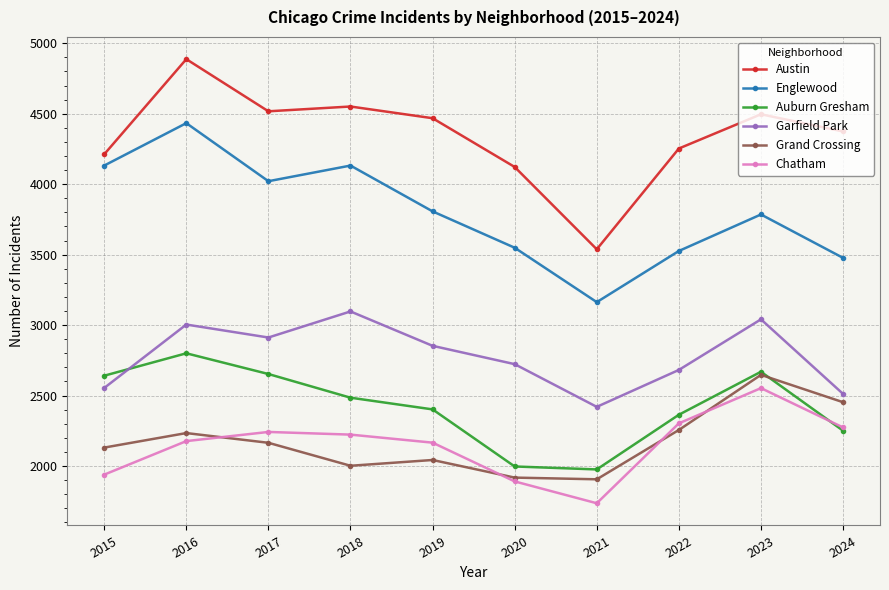

True or false: Englewood has more than 2 points higher than both neighbors.

True